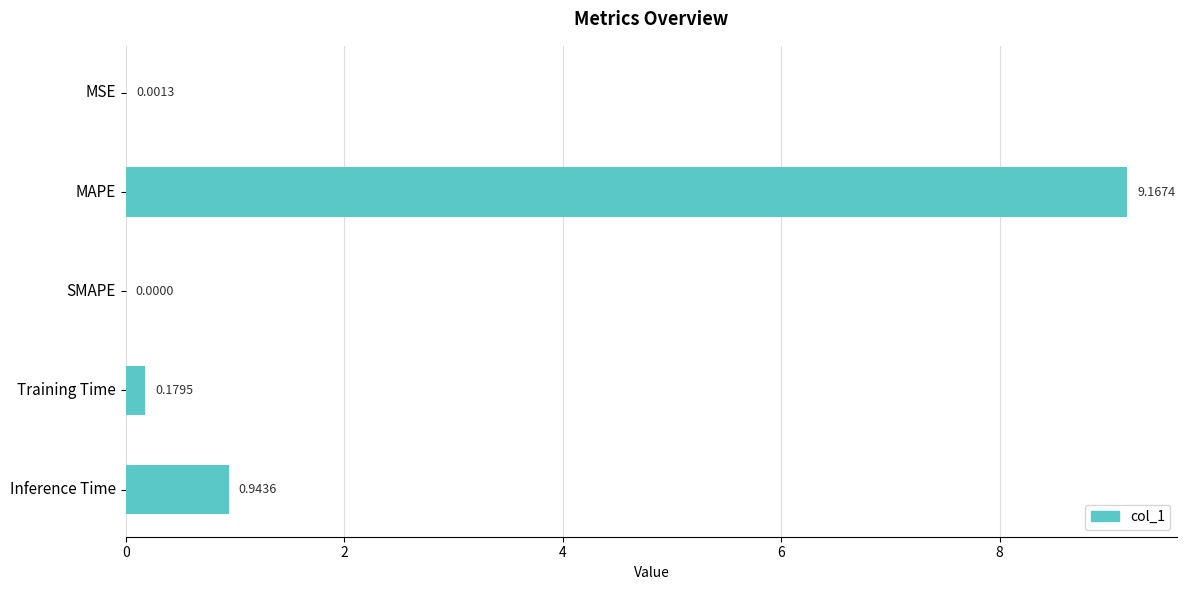

Where is the data nearest to the value 4?

Inference Time